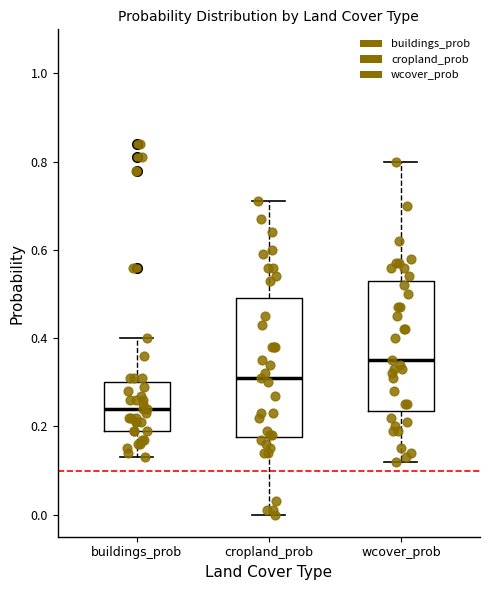

Reading left to right, read every box against the y-axis: the position of its median line, the range the box covers, and the ends of its whiskers. The values are not printed on the chart, so give them approximately, as read against the axis.

buildings_prob: median 0.24, box 0.20 to 0.30, whiskers 0.14 to 0.40
cropland_prob: median 0.32, box 0.18 to 0.50, whiskers 0.00 to 0.72
wcover_prob: median 0.36, box 0.24 to 0.54, whiskers 0.12 to 0.80